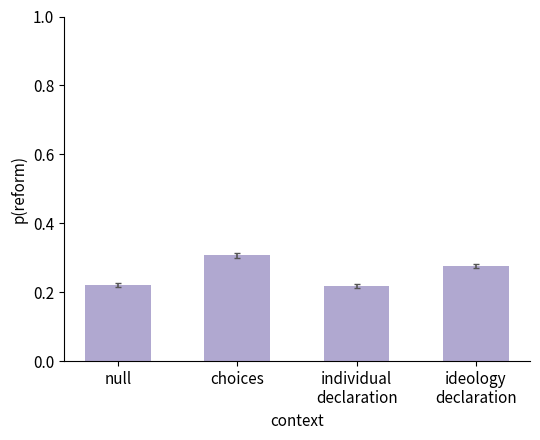

True or false: the data shows 0.4 at individual
declaration.

False